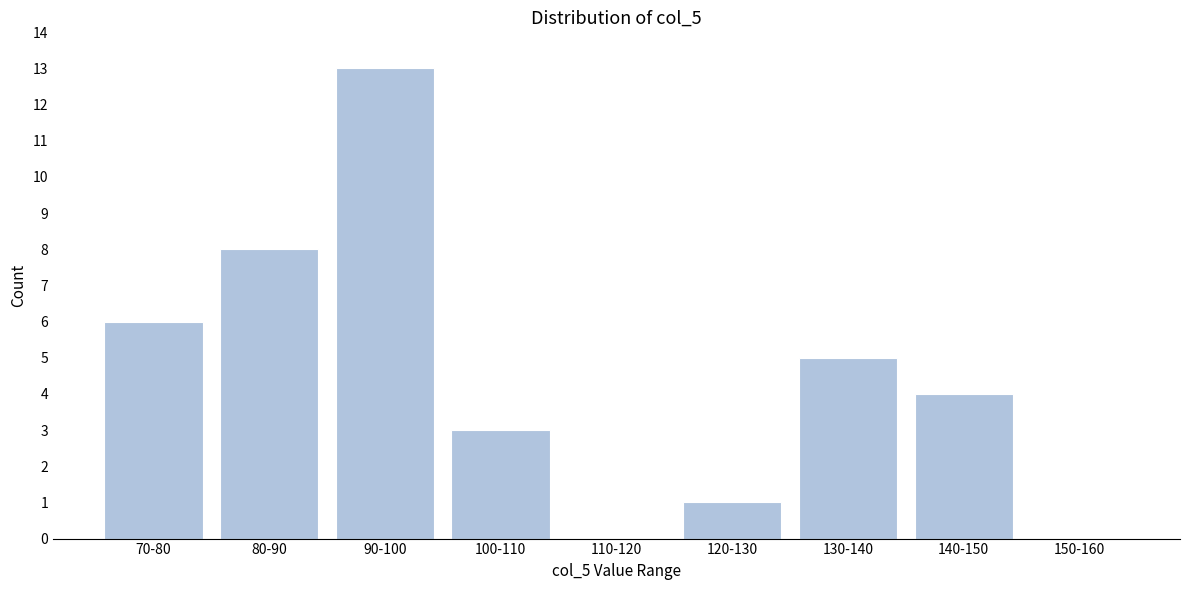

Reading left to right, extract all data points from this chart.

70-80=6	80-90=8	90-100=13	100-110=3	110-120=0	120-130=1	130-140=5	140-150=4	150-160=0